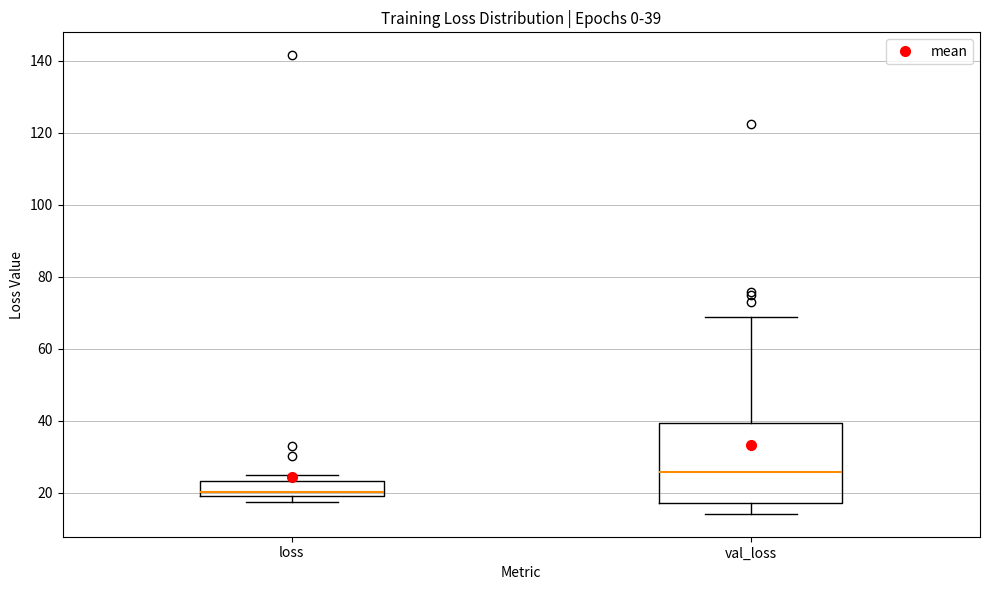

Which box is the tallest, from its lower edge to its upper edge?

val_loss